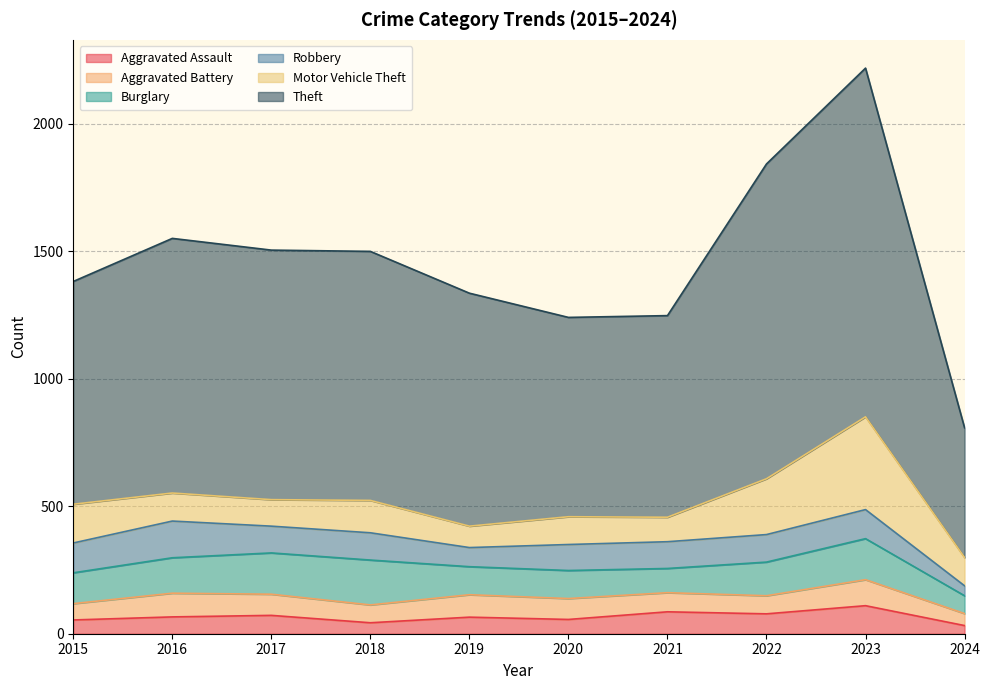

How many interior local peaks does the Motor Vehicle Theft series have?

3